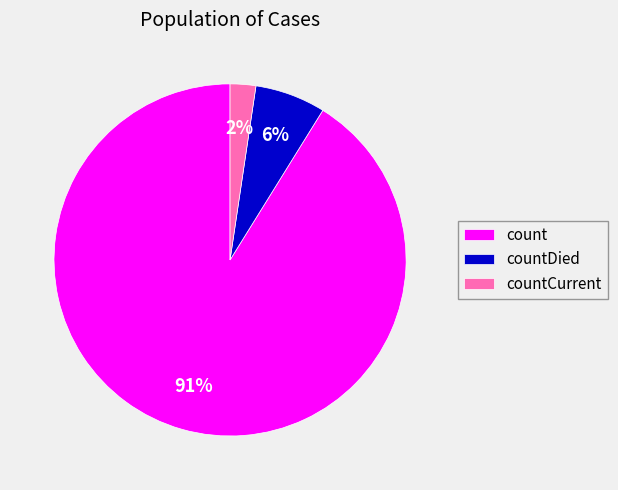

Combined, do countDied and countCurrent account for over 50%?

No